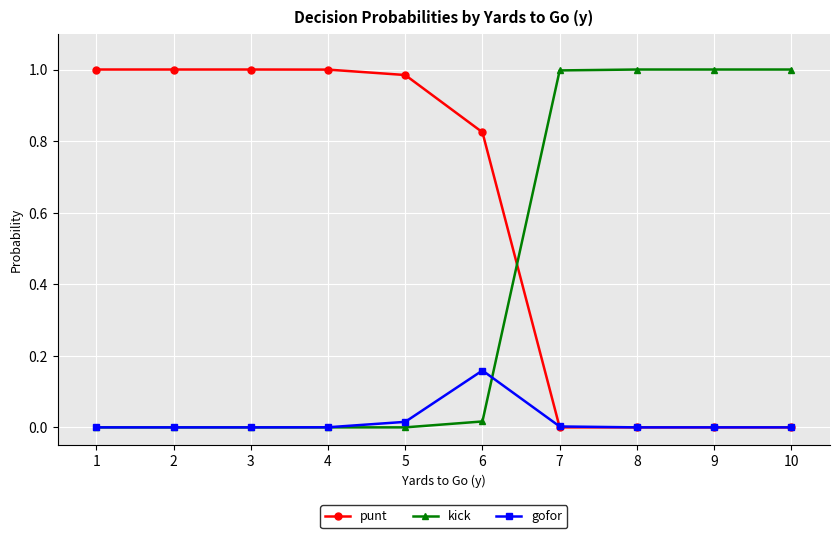

Rank the series by their average value, from lowest to highest.

gofor, kick, punt